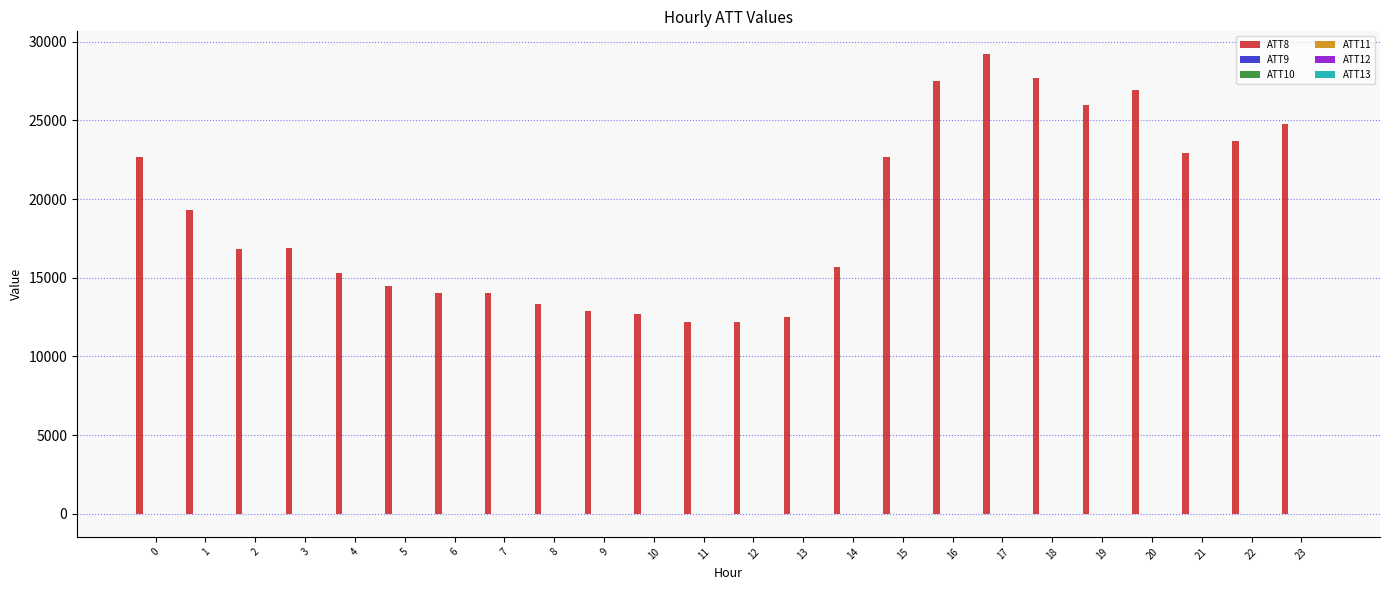

The value of ATT8 at 13 is 12500.0. True or false?

True